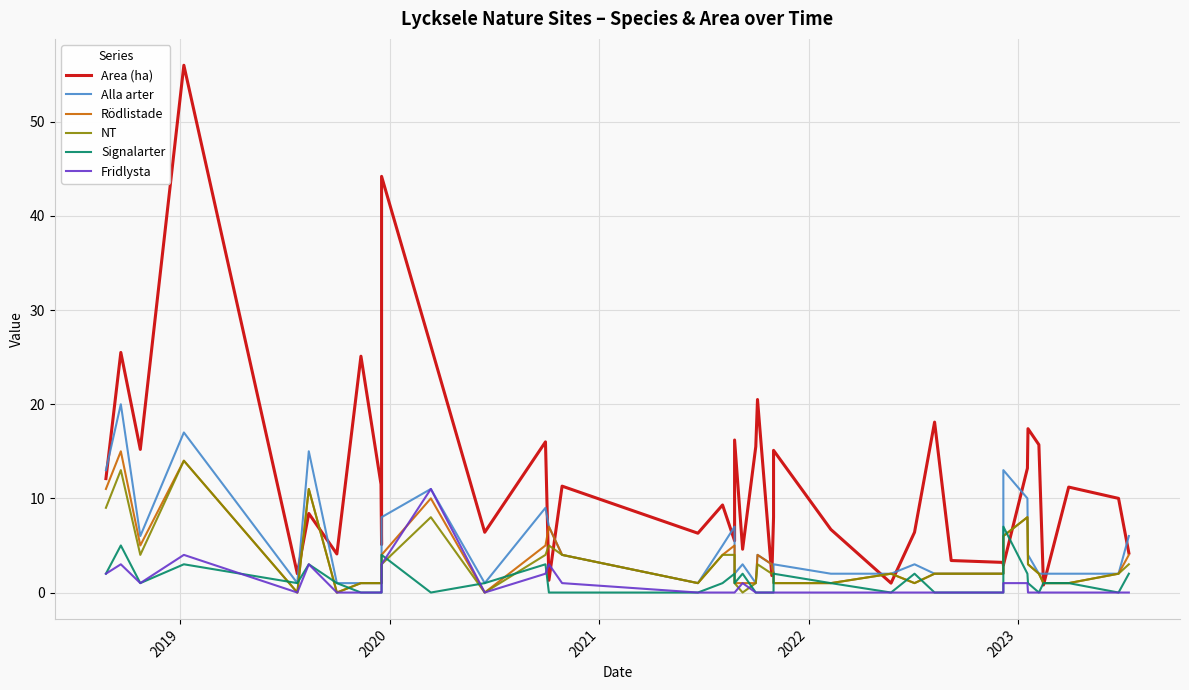

True or false: Alla arter and Signalarter cross at least once.

False